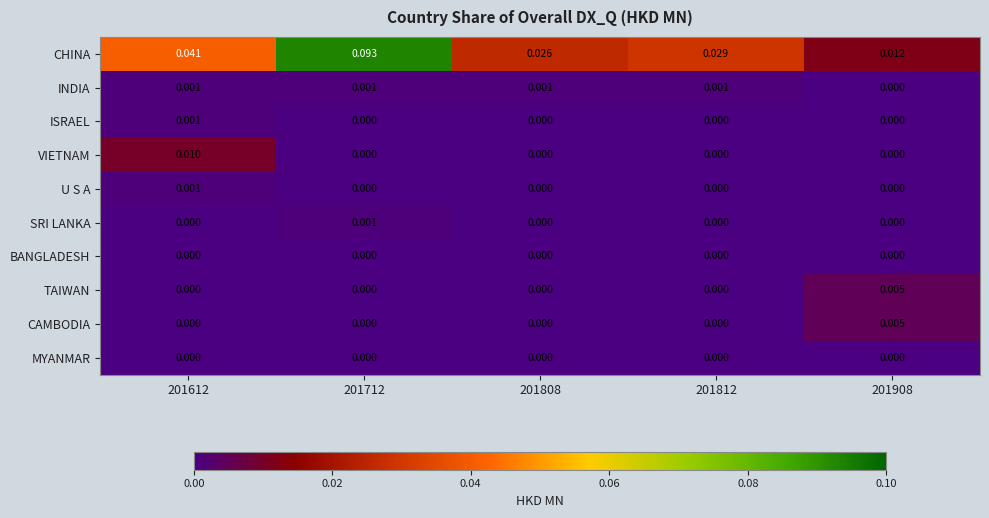

Which series has the largest range (max minus min)?

CHINA